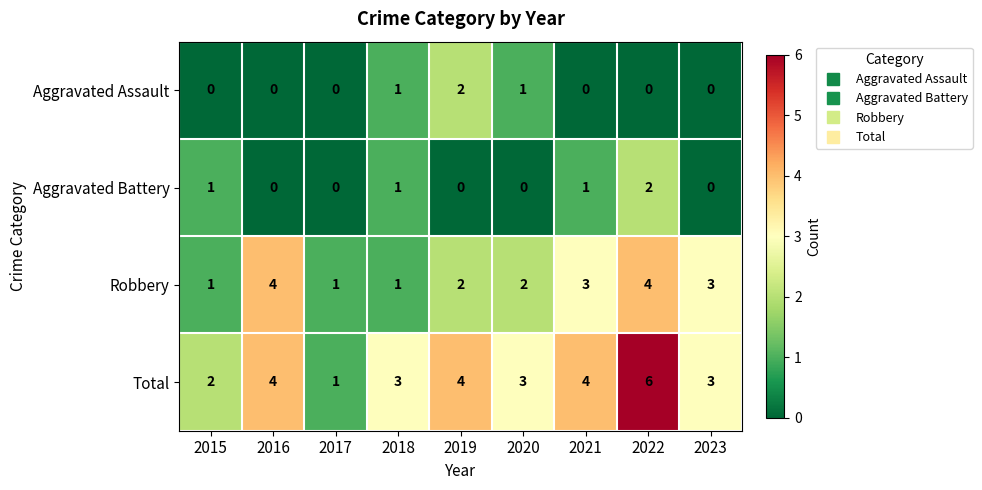

What is the greatest value displayed?

6